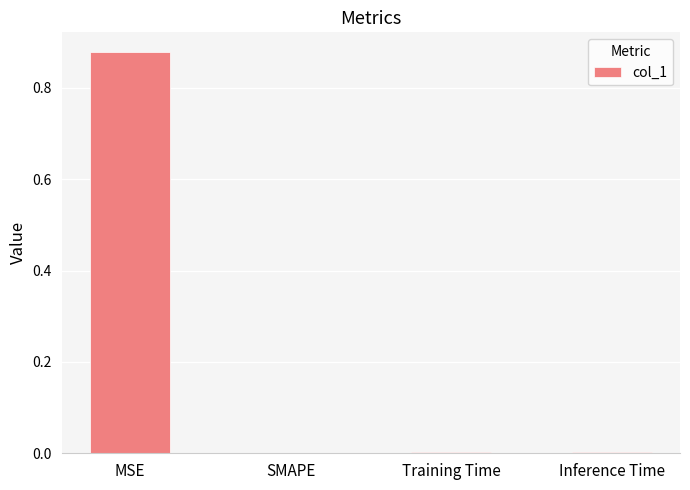

Which label corresponds to the largest value in the chart?

MSE